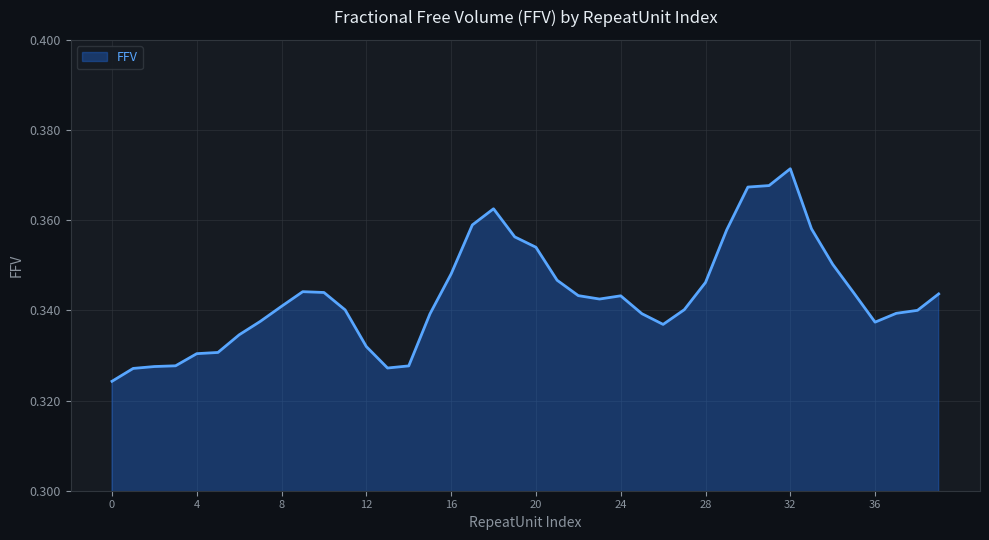

Reading right to left, list all the values displayed in this chart.

0.3	0.3	0.4	0.3	0.3	0.3	0.4	0.4	0.4	0.4	0.4	0.4	0.3	0.3	0.3	0.3	0.3	0.3	0.3	0.3	0.4	0.4	0.4	0.4	0.3	0.3	0.3	0.3	0.3	0.3	0.3	0.3	0.3	0.3	0.3	0.3	0.3	0.3	0.3	0.3